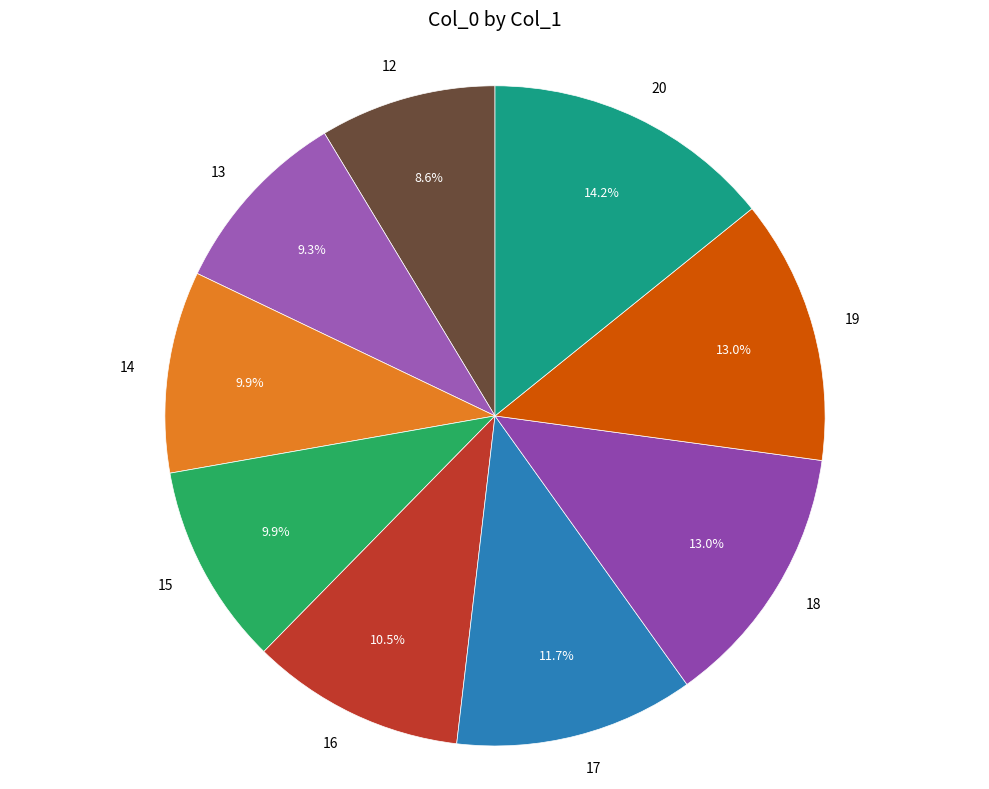

How many segments does this pie chart have?

9